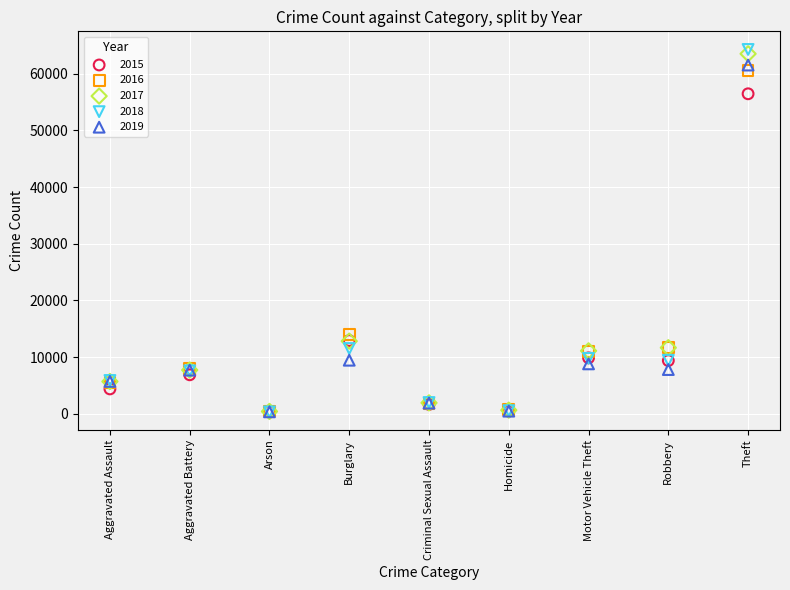

Which series contains the highest Y value?

2018